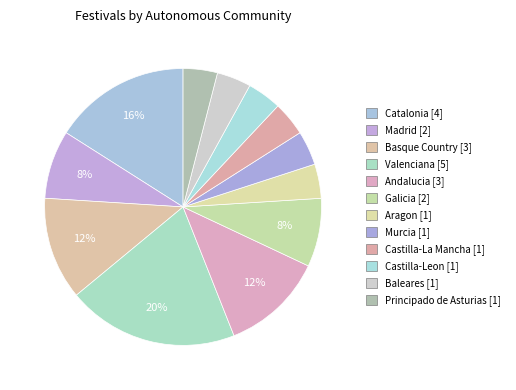

How many slices are in this pie chart?

12